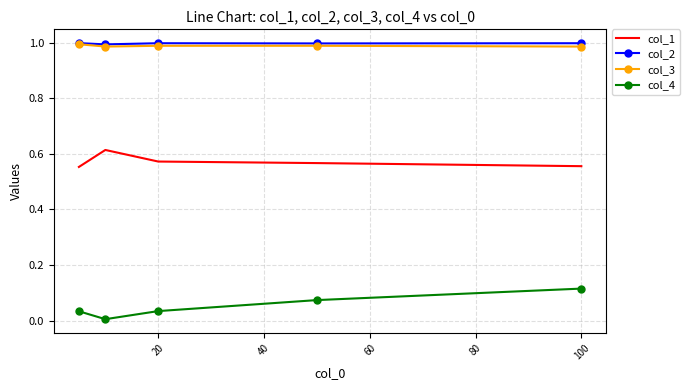

True or false: col_1 and col_3 cross at least once.

False